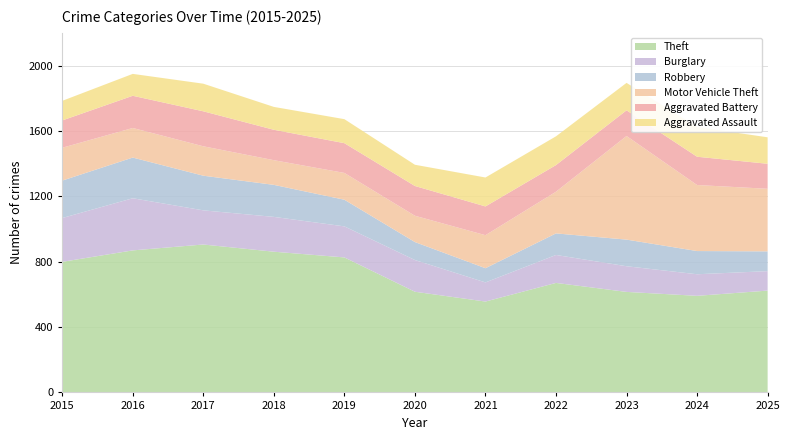

Reading left to right, transcribe all the data shown in this chart.

Theft: 2015=799	2016=869	2017=905	2018=861	2019=826	2020=616	2021=556	2022=670	2023=615	2024=591	2025=623
Burglary: 2015=268	2016=319	2017=209	2018=213	2019=190	2020=194	2021=117	2022=171	2023=157	2024=132	2025=119
Robbery: 2015=229	2016=249	2017=212	2018=196	2019=163	2020=110	2021=87	2022=132	2023=163	2024=142	2025=121
Motor Vehicle Theft: 2015=201	2016=181	2017=180	2018=151	2019=164	2020=161	2021=202	2022=255	2023=634	2024=404	2025=383
Aggravated Battery: 2015=167	2016=197	2017=214	2018=186	2019=182	2020=182	2021=176	2022=163	2023=157	2024=173	2025=153
Aggravated Assault: 2015=120	2016=134	2017=169	2018=140	2019=147	2020=130	2021=177	2022=176	2023=168	2024=182	2025=162